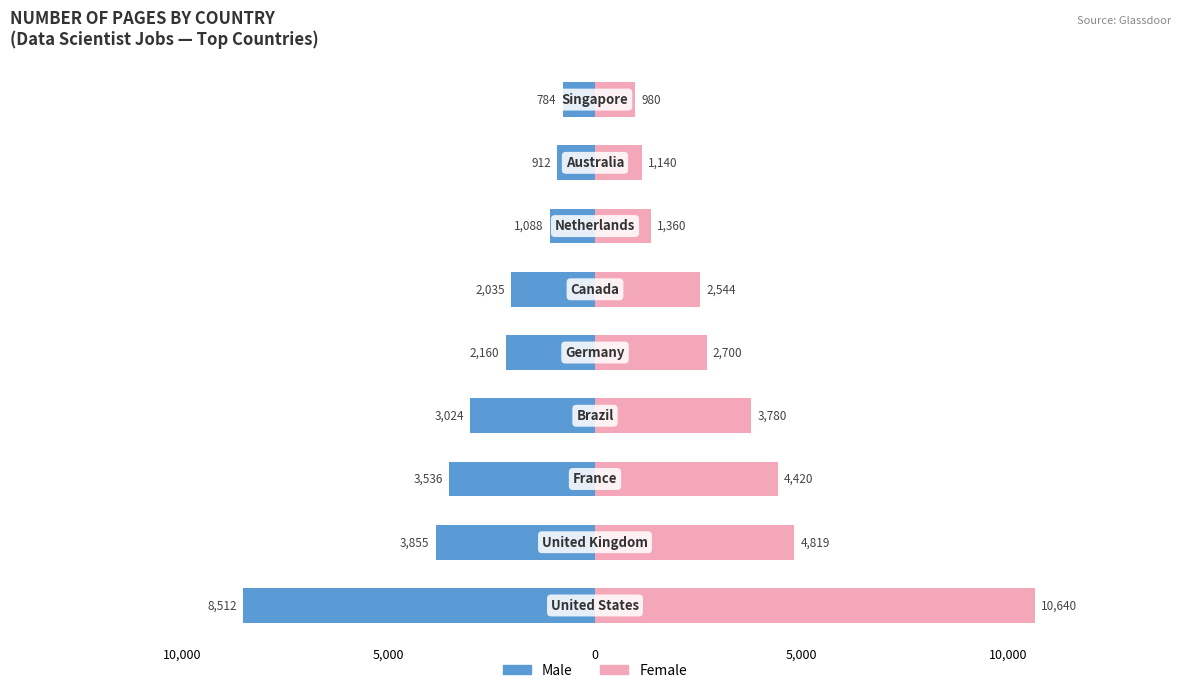

List the series in order of their peak value, highest first.

Female, Male